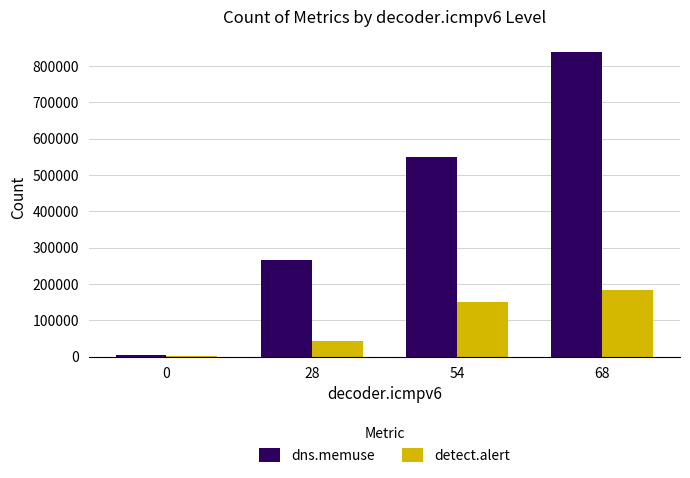

At which category is the sum across all series the highest?

68